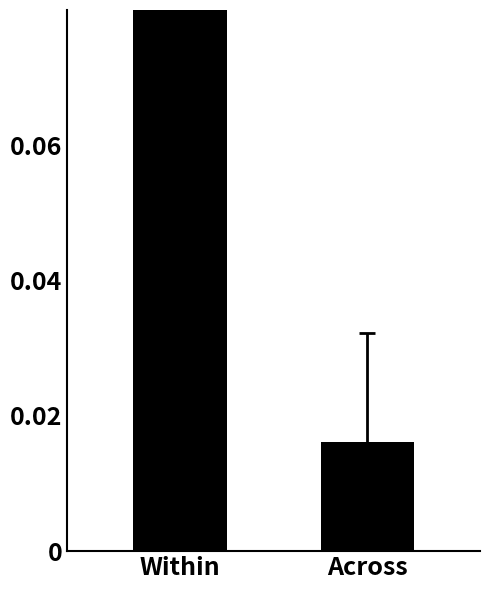

Which category has the lowest value across all series?

Across